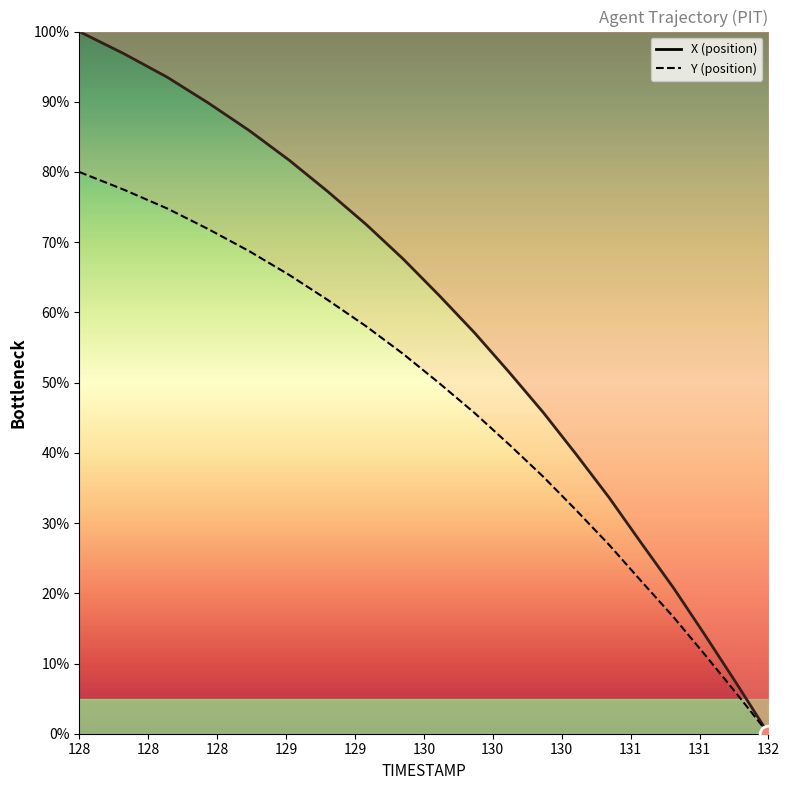

At which category is the sum across all series the highest?

128